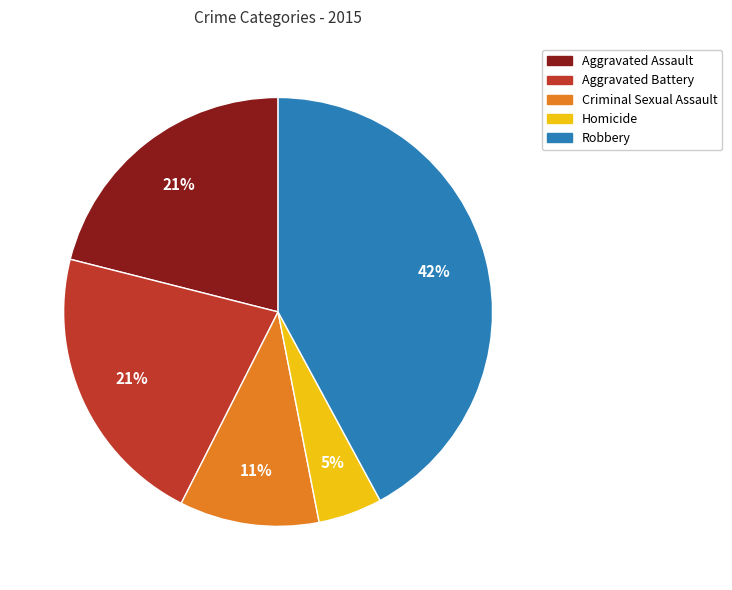

Is there a majority slice in this chart?

No